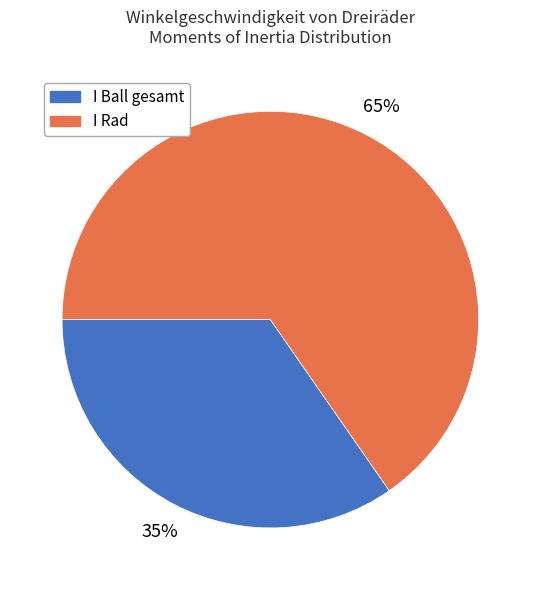

Rank the categories by value from highest to lowest.

I Rad, I Ball gesamt